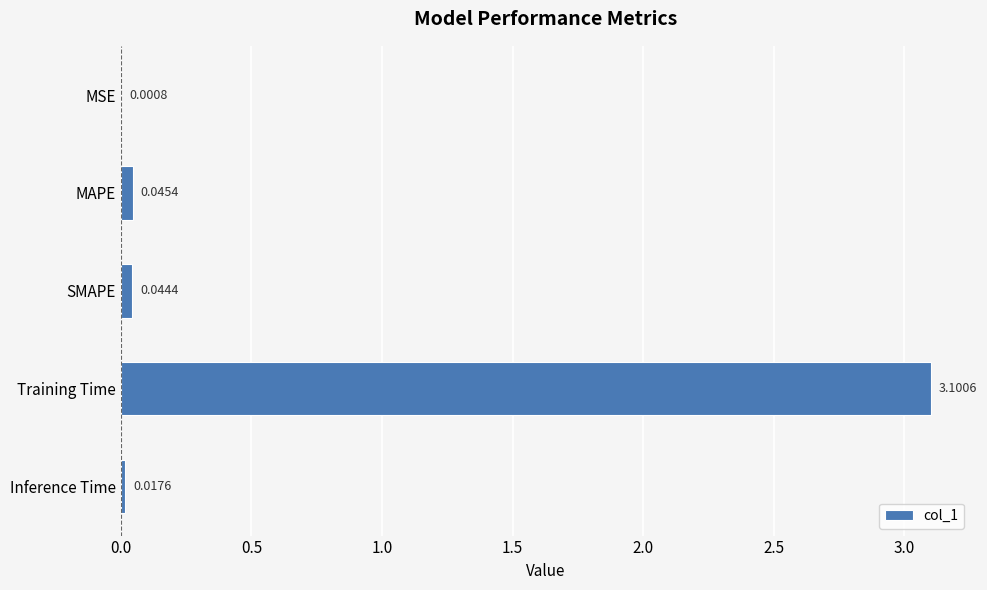

Which has a higher value, Training Time or SMAPE?

Training Time